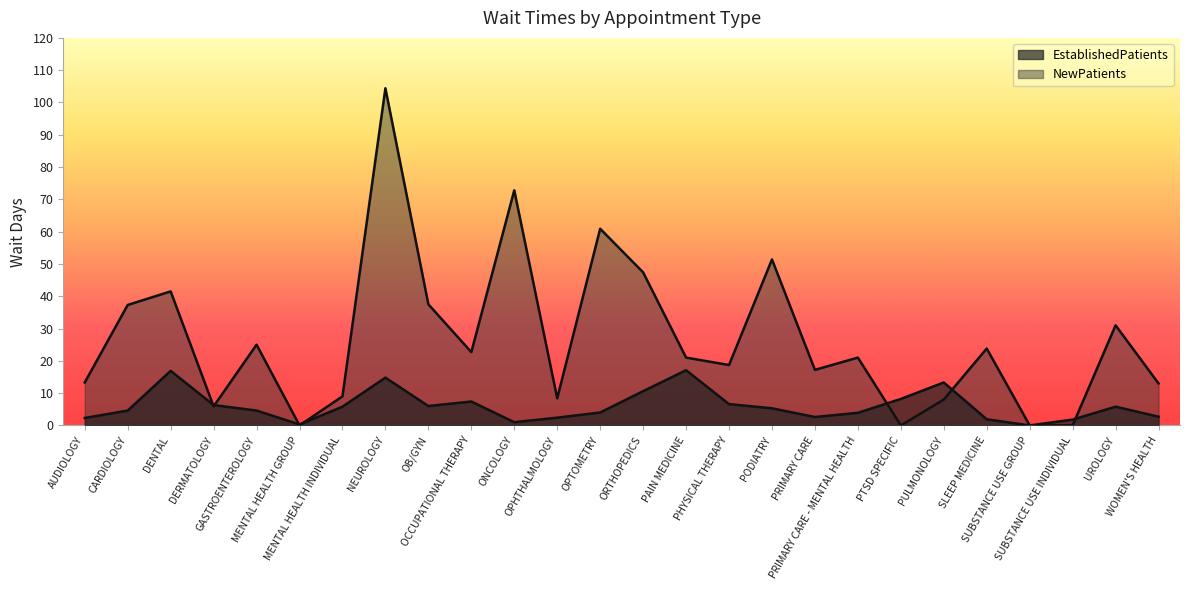

What is the value of the NewPatients point at the 17th from the left?

51.4